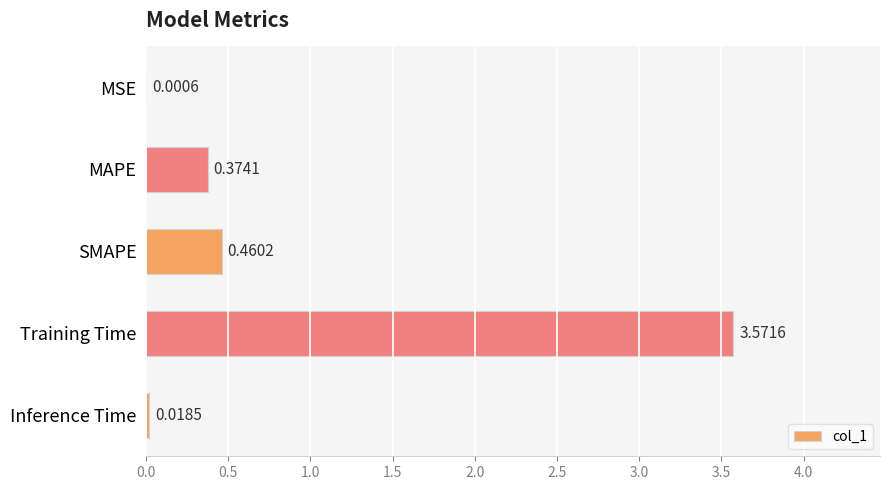

At which label is the value closest to 1?

SMAPE